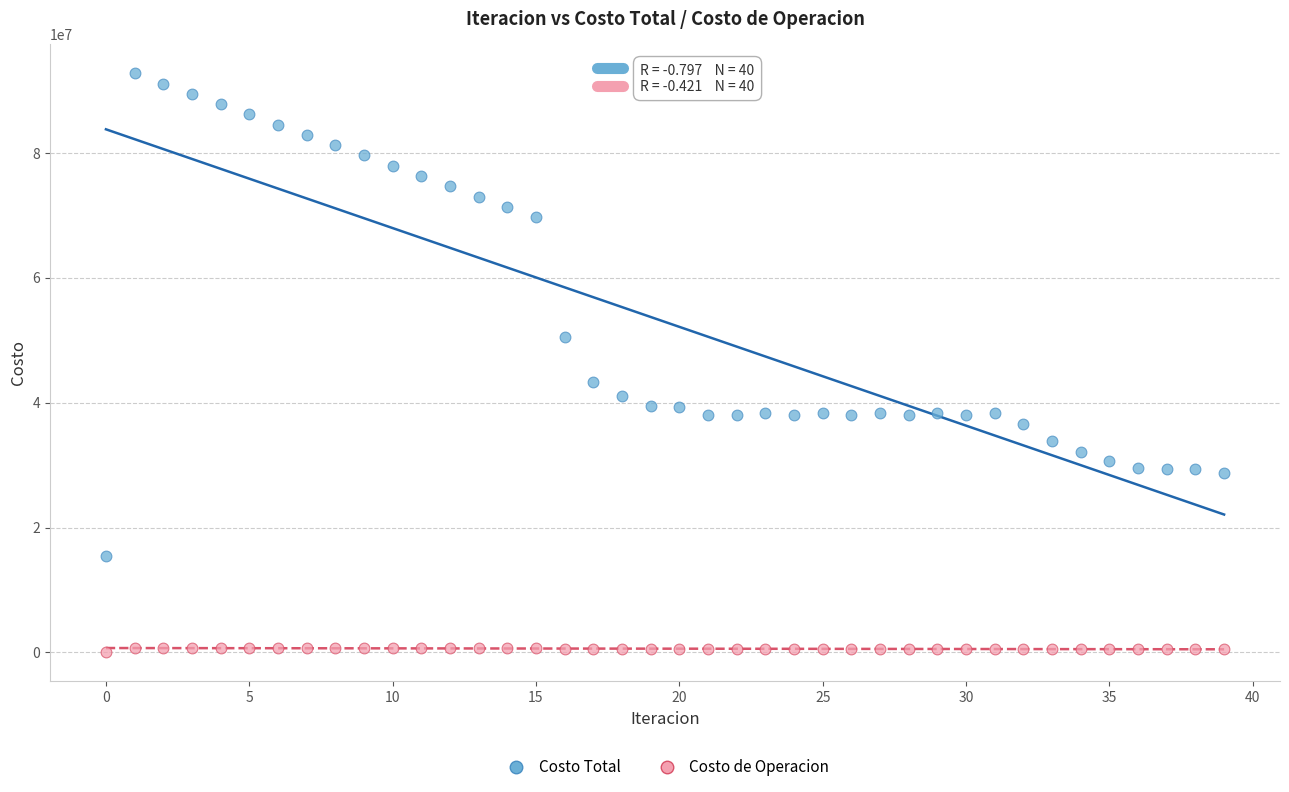

Across all data points, what is the range of Y values (max minus min)?

92766281.5